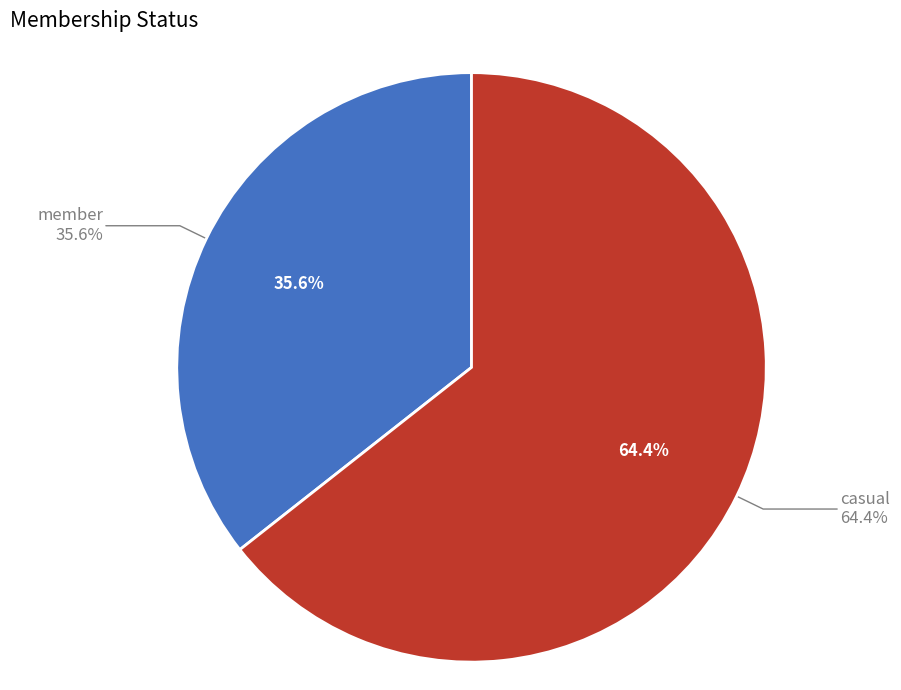

Approximately how many times larger is the value at casual compared to member?

1.8